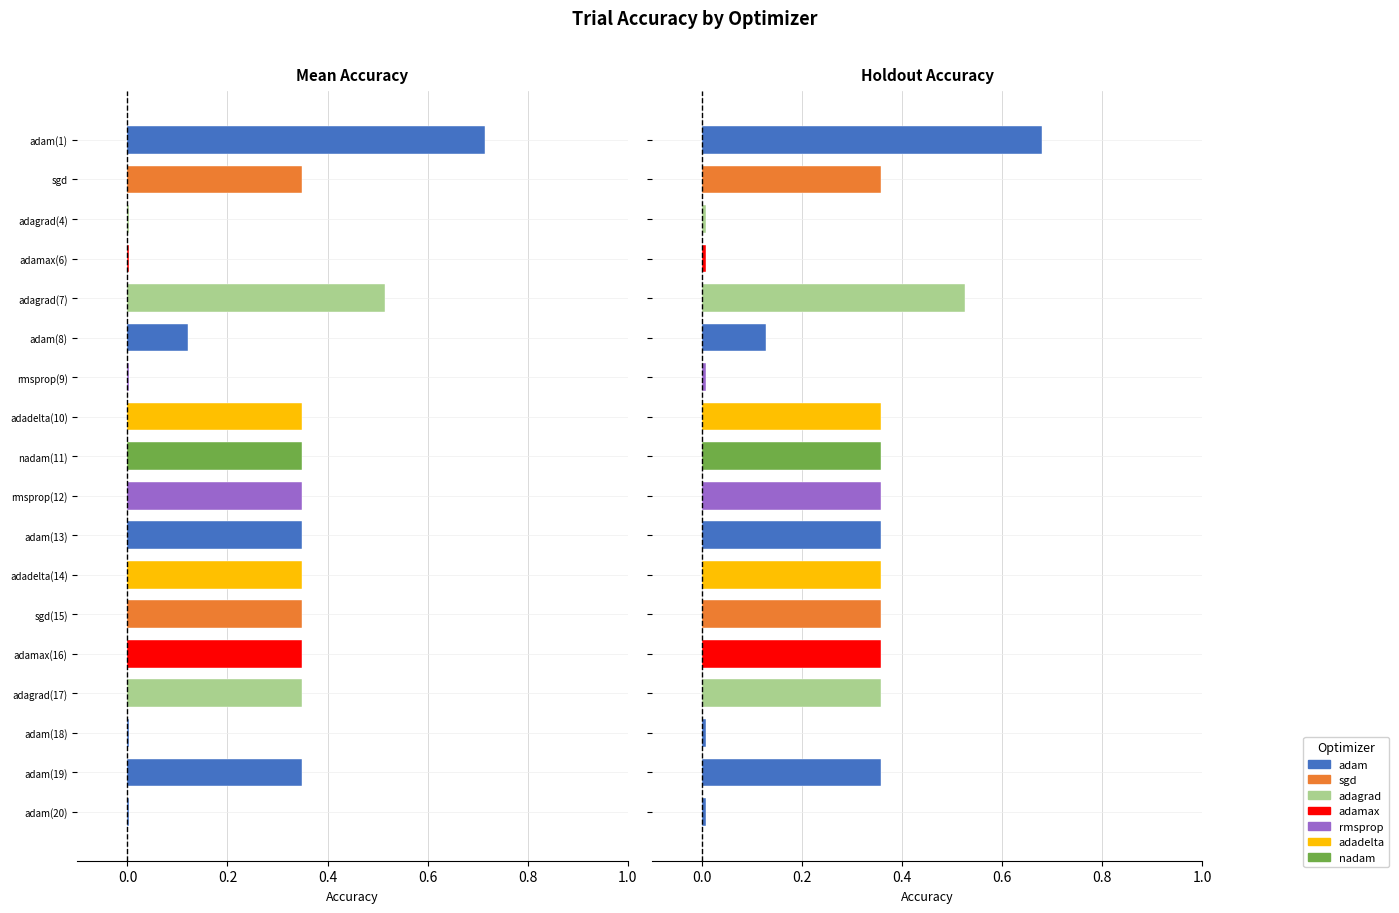

Is it true that holdout_acc equals 0.5 at sgd?

False